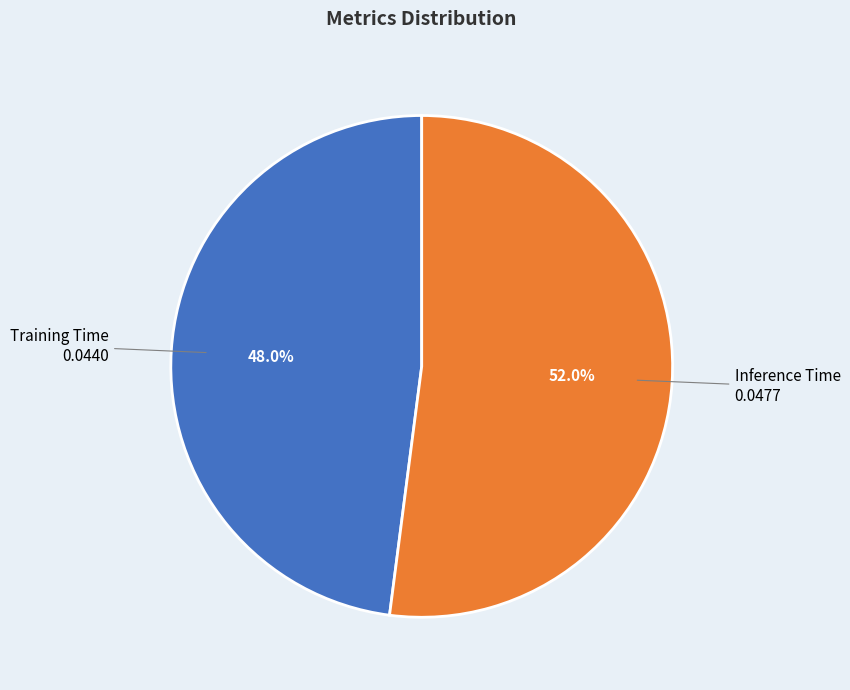

Does any single category account for the majority?

Yes